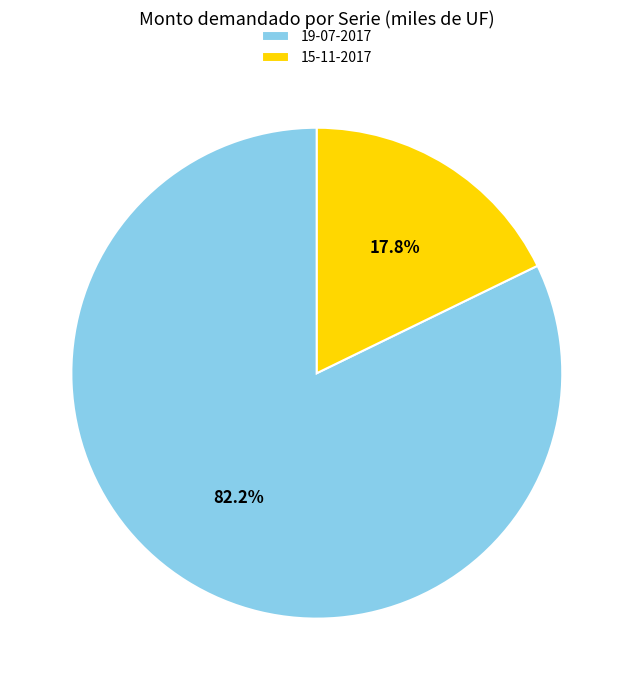

What is the largest slice in the pie chart?

19-07-2017